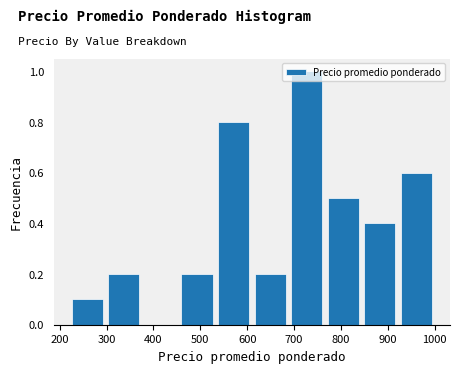

Which range on the x-axis has the tallest bar?

688 to 766